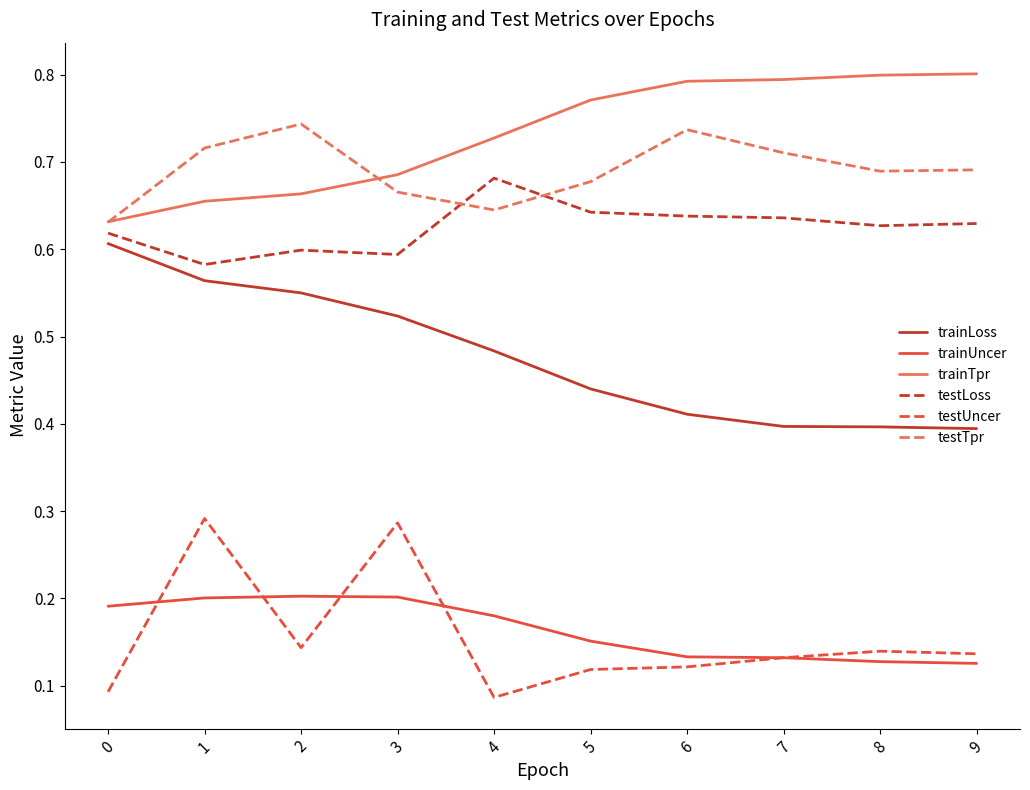

True or false: trainTpr has a value of 0.6 at 0.

True